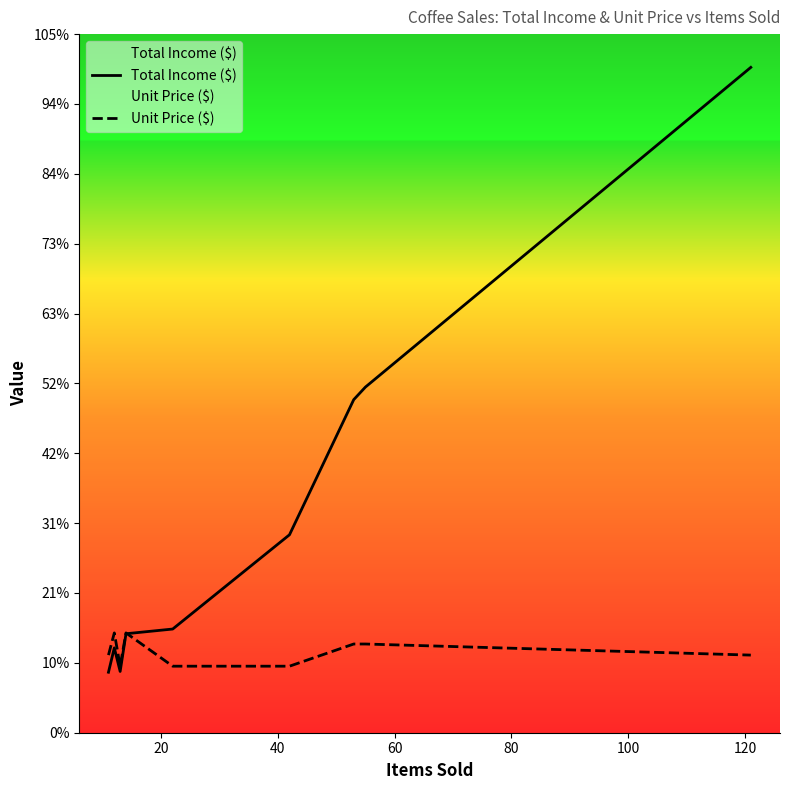

Reading left to right, what are all the values shown in this chart?

Total Income ($): 38.5	54.0	54.0	39.0	63.0	66.0	126.0	212.0	220.0	423.5
Unit Price ($): 49.4	63.5	63.5	42.4	63.5	42.4	42.4	56.5	56.5	49.4